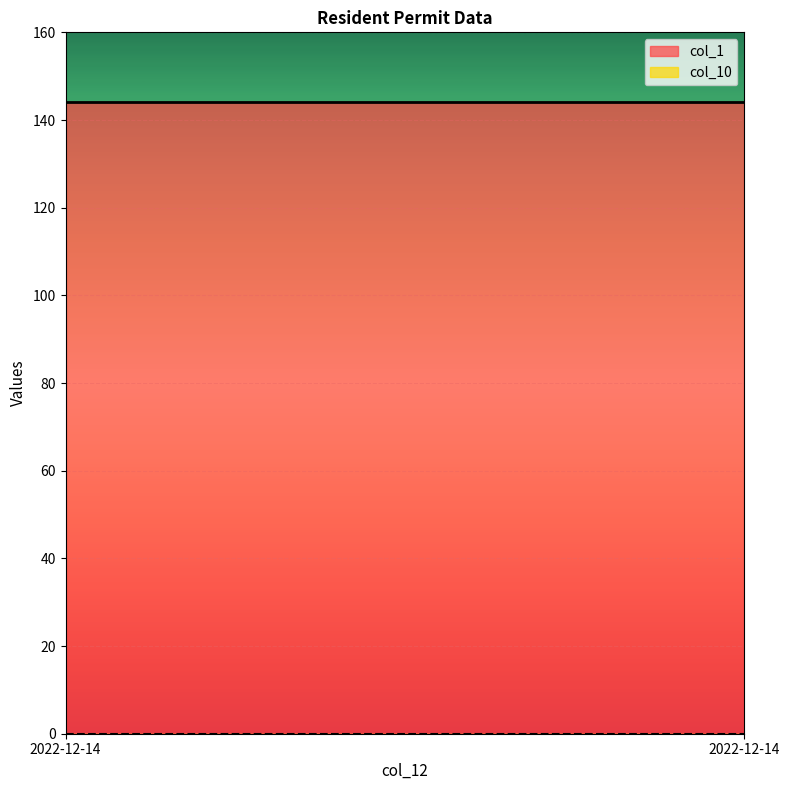

Which series changed the most between 2022-12-14 and 2022-12-14?

col_1